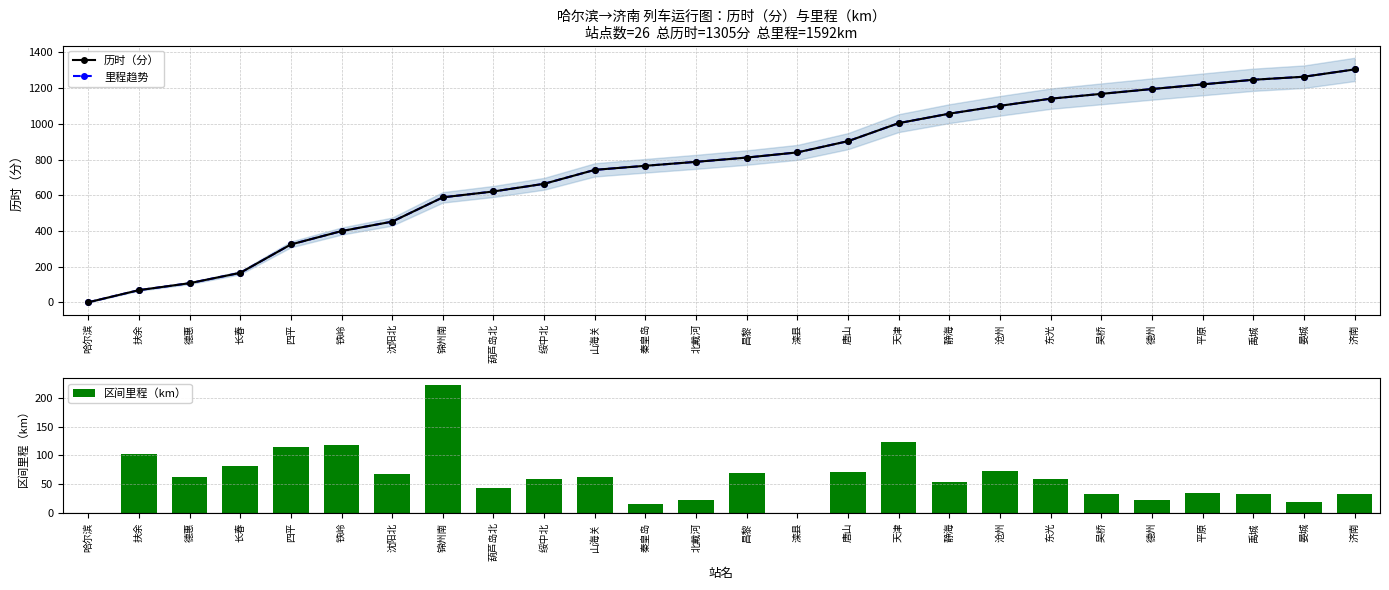

What is the total value across all series at 德州?

2412